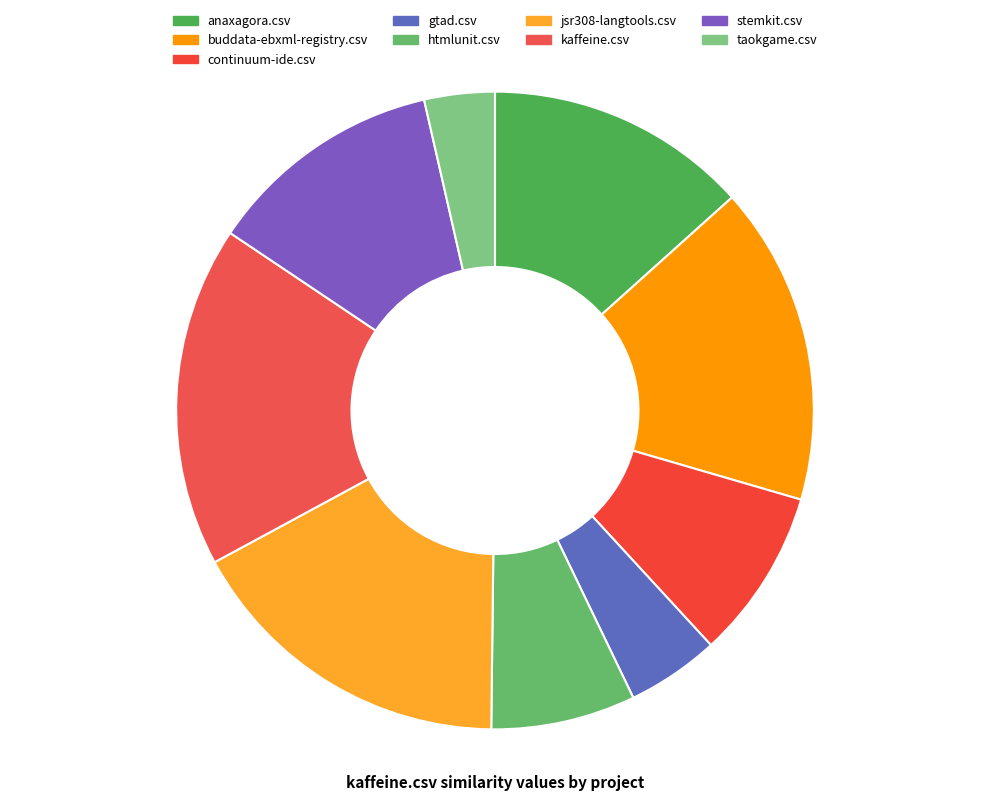

How many slices are in this pie chart?

9